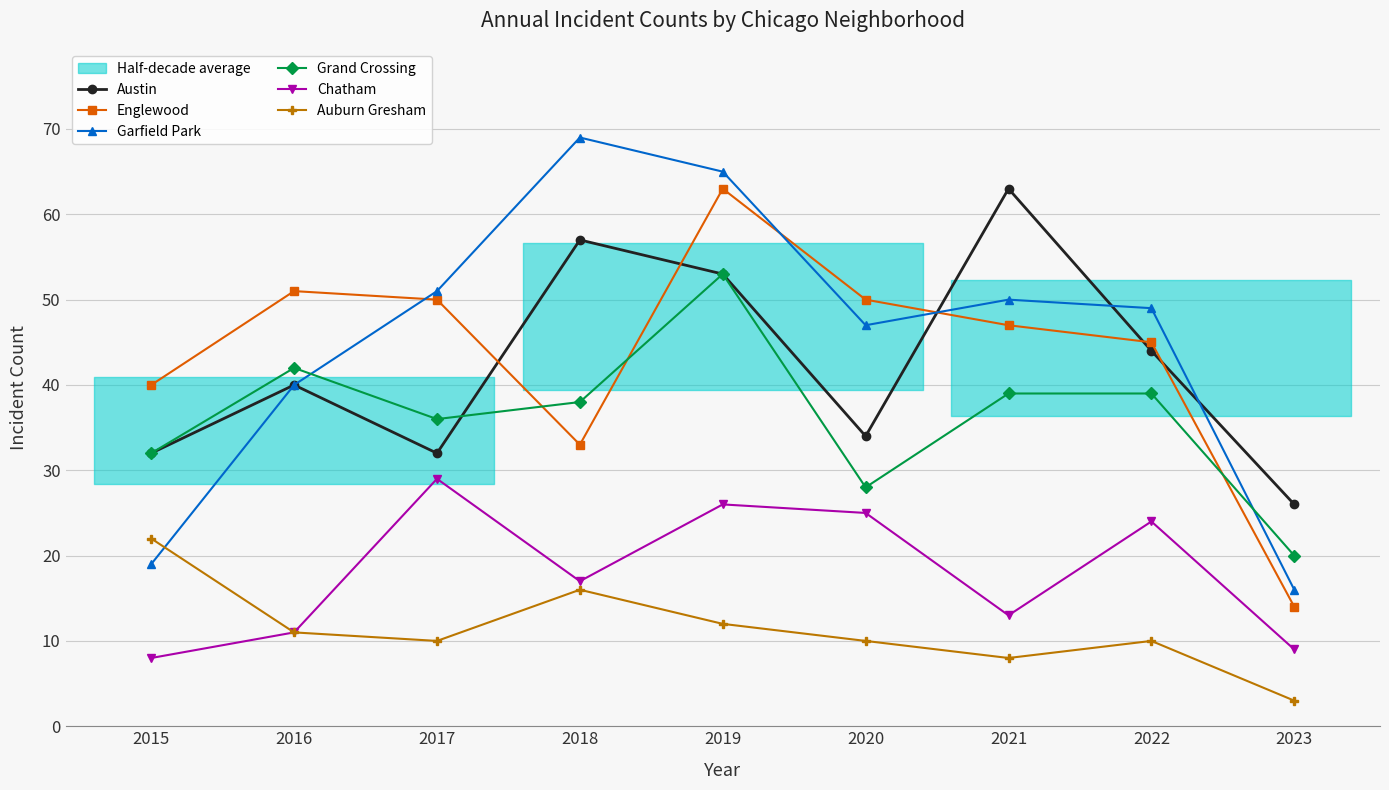

Is it true that Auburn Gresham equals 11 at 2016?

True